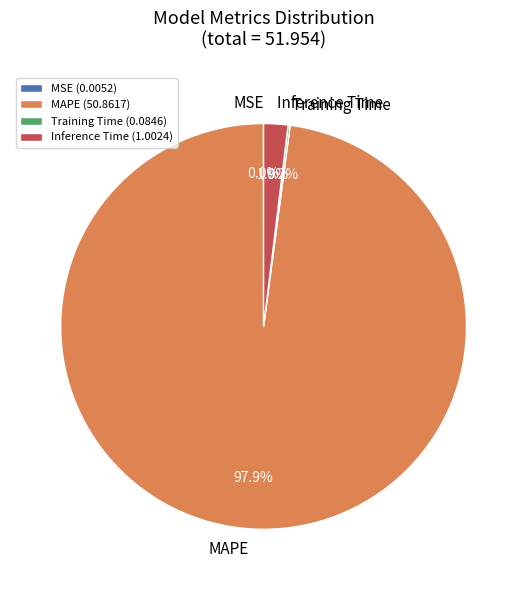

Is MAPE the majority of the pie?

Yes